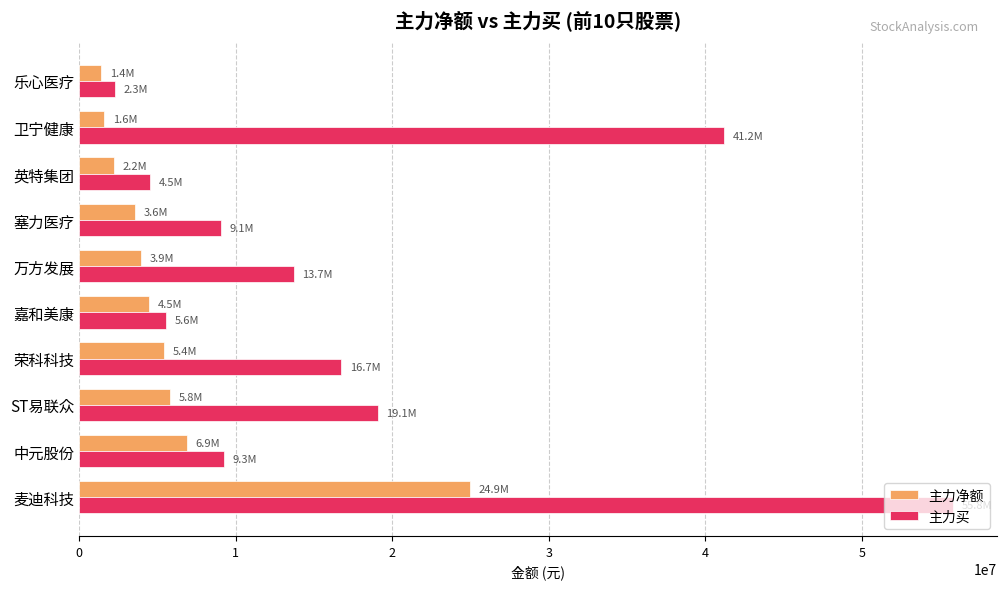

Which series changed the most between 嘉和美康 and 乐心医疗?

主力买